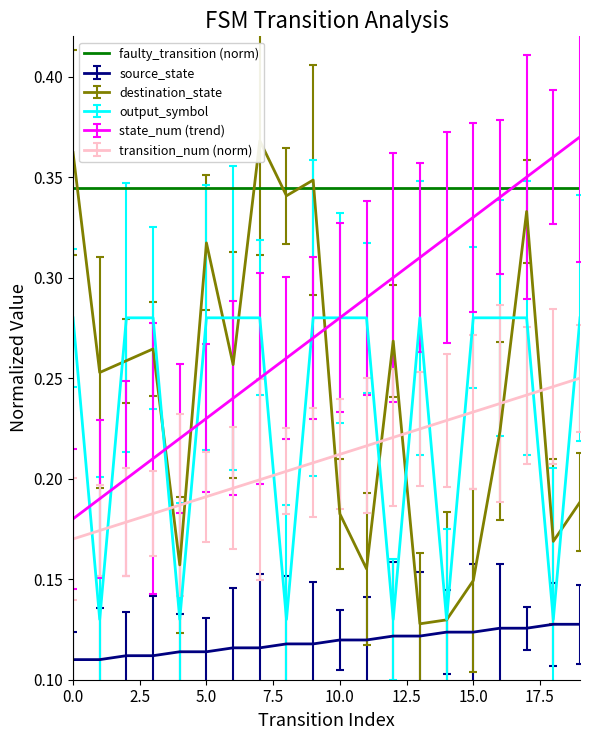

True or false: source_state has more than 2 interior local peaks.

False